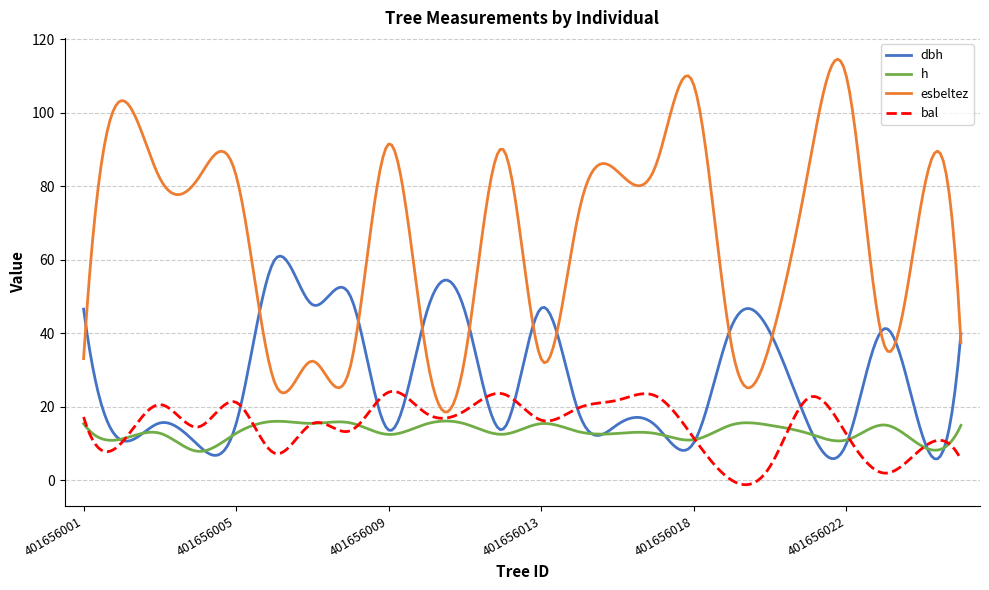

Rank the series by their maximum value, from lowest to highest.

h, bal, dbh, esbeltez